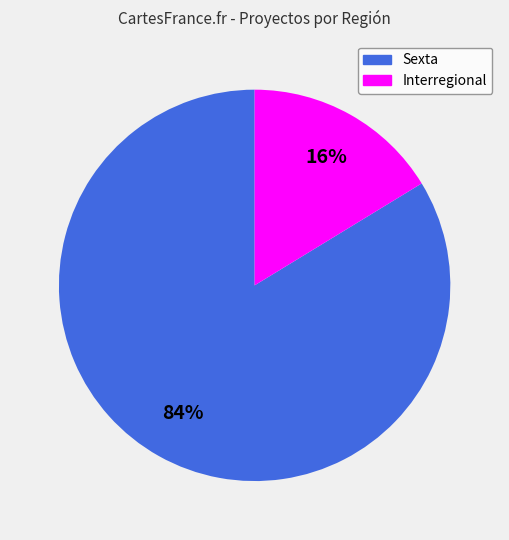

Does any single category account for the majority?

Yes